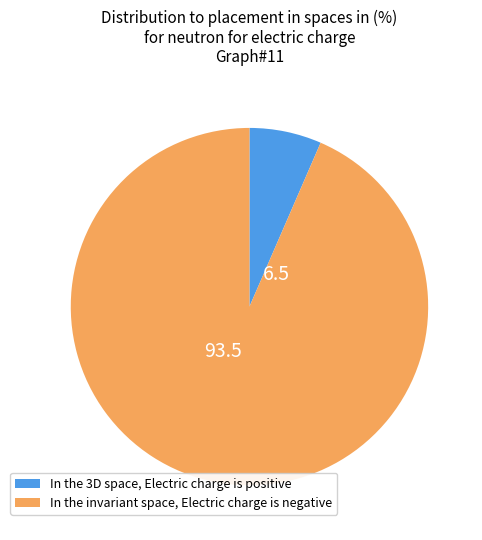

Is the sum of In the 3D space, Electric charge is positive and In the invariant space, Electric charge is negative greater than half?

Yes